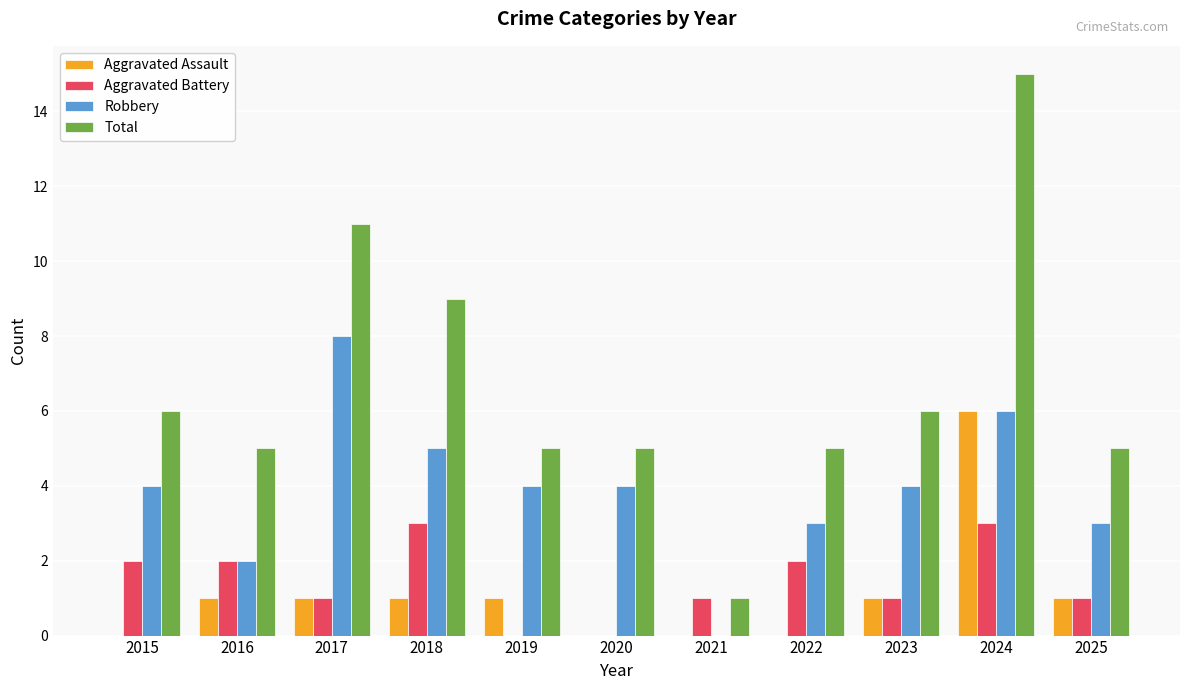

What is the total value across all series at 2023?

12